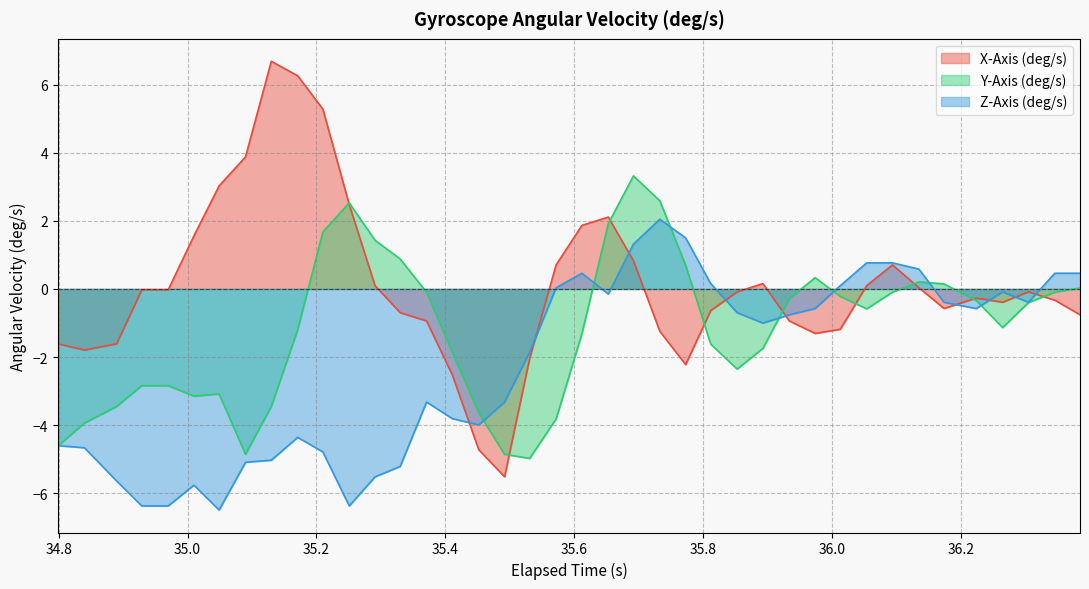

What is the greatest value displayed?

6.7